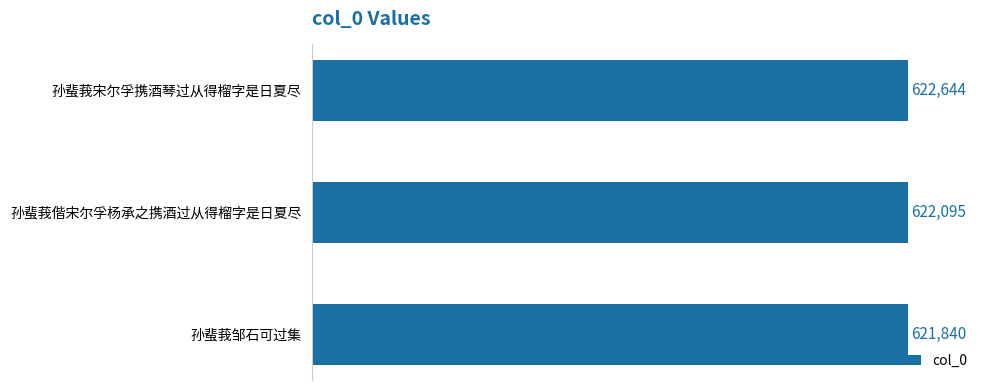

The chart shows a value of 621840 at 孙蜚莪邹石可过集. True or false?

True